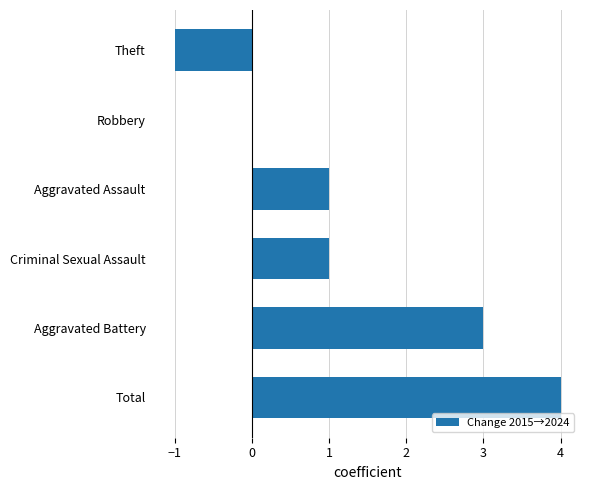

What is the sum of the values at Aggravated Battery and Aggravated Assault?

4